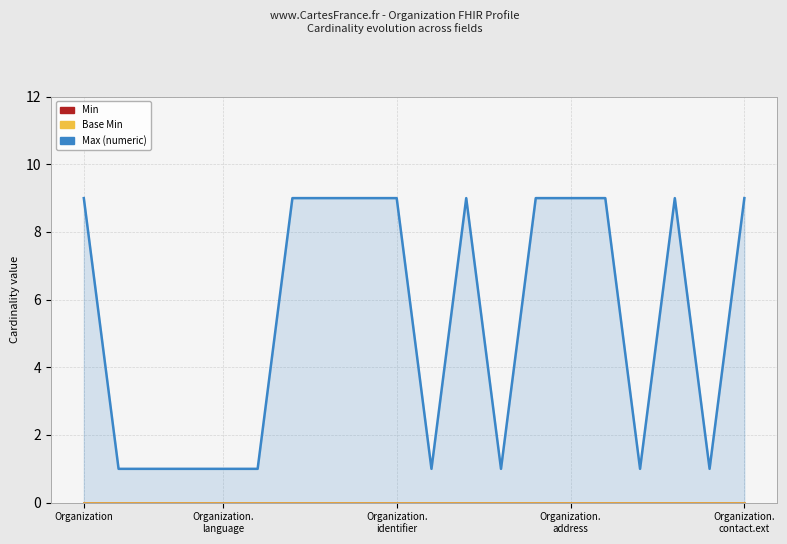

Where is Min nearest to the value 0?

Organization